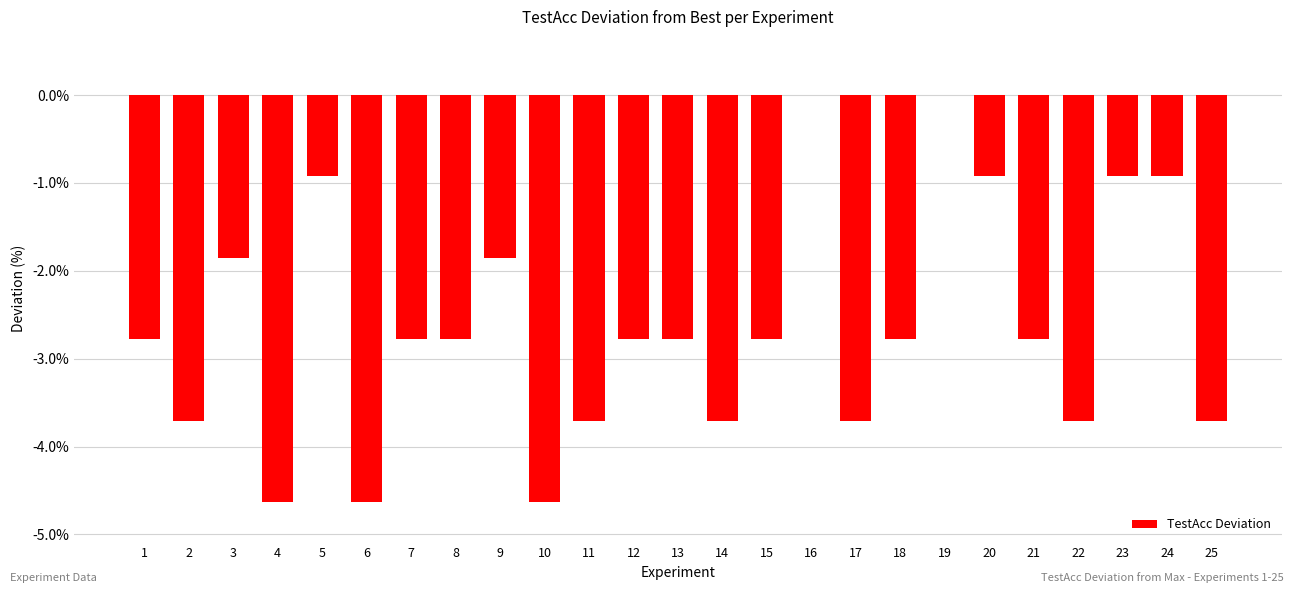

Reading right to left, transcribe all the data shown in this chart.

-3.7	-0.9	-0.9	-3.7	-2.8	-0.9	0.0	-2.8	-3.7	0.0	-2.8	-3.7	-2.8	-2.8	-3.7	-4.6	-1.9	-2.8	-2.8	-4.6	-0.9	-4.6	-1.9	-3.7	-2.8